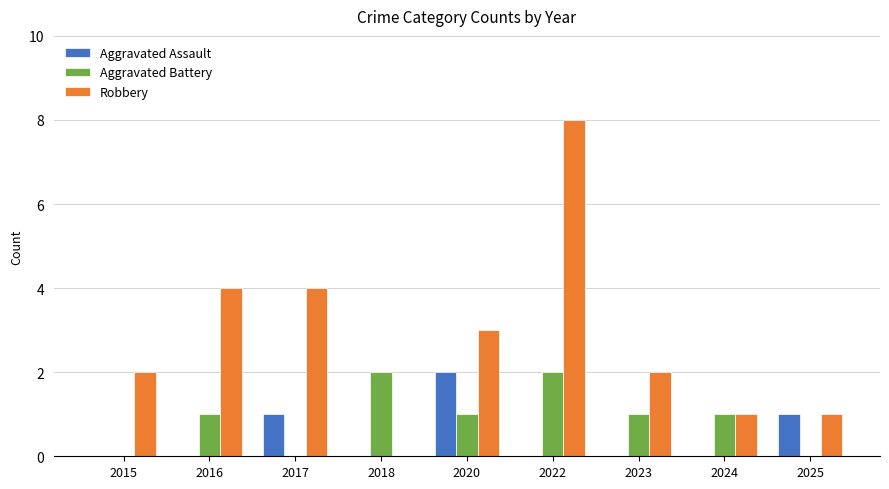

What are all the series names shown in the legend?

Aggravated Assault, Aggravated Battery, Robbery